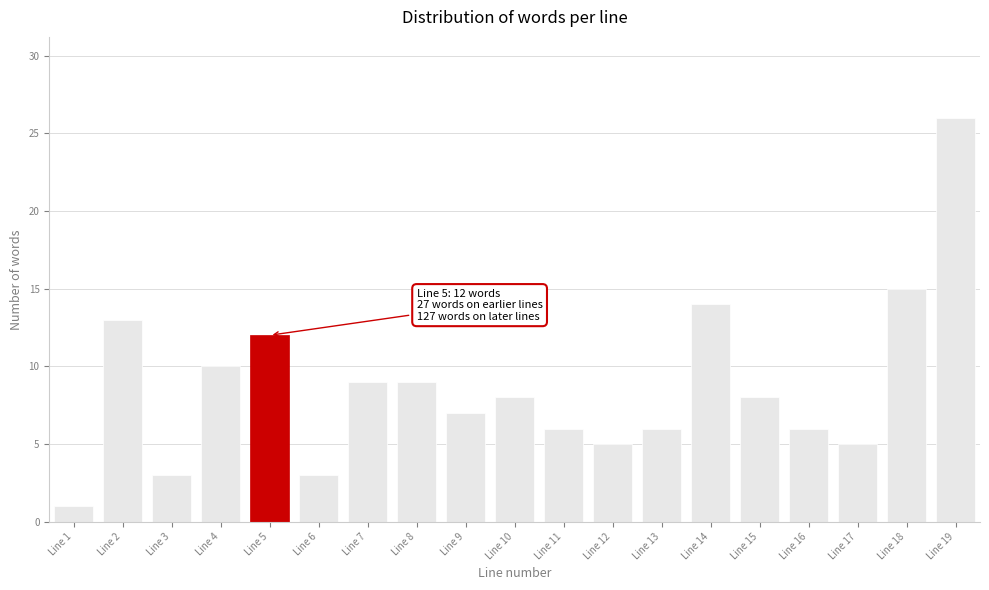

Reading right to left, transcribe all the data shown in this chart.

Line 19=26	Line 18=15	Line 17=5	Line 16=6	Line 15=8	Line 14=14	Line 13=6	Line 12=5	Line 11=6	Line 10=8	Line 9=7	Line 8=9	Line 7=9	Line 6=3	Line 5=12	Line 4=10	Line 3=3	Line 2=13	Line 1=1